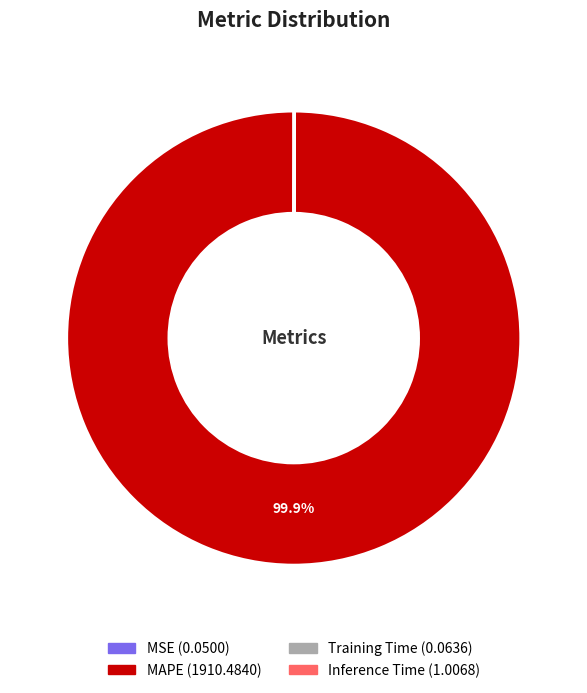

What is the majority slice?

MAPE